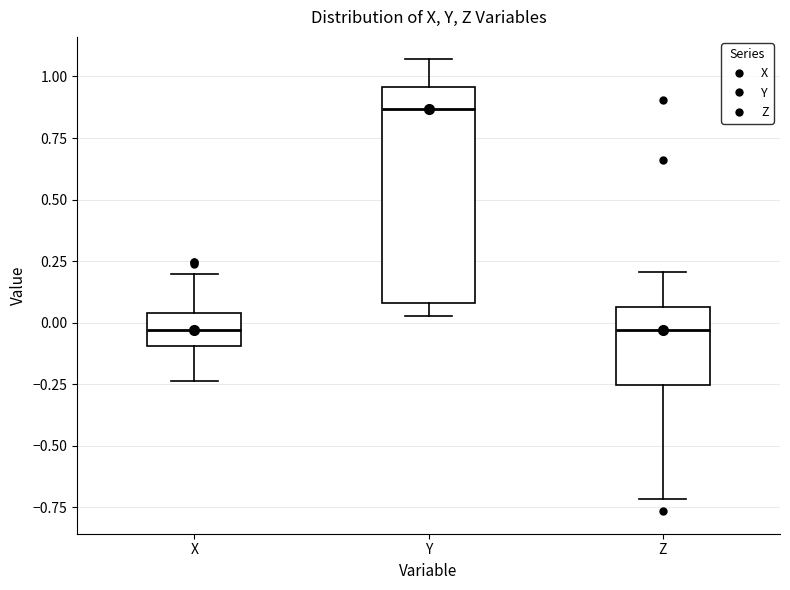

Which box is the tallest, from its lower edge to its upper edge?

Y